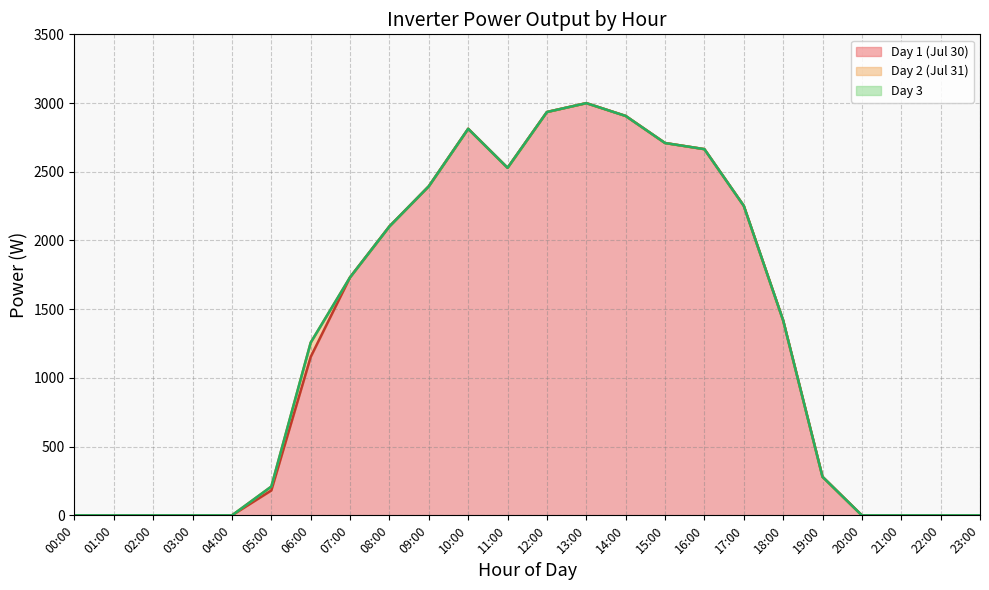

What is the difference between the maximum and second lowest values in the power_A_real_day1_line series?

2999.3